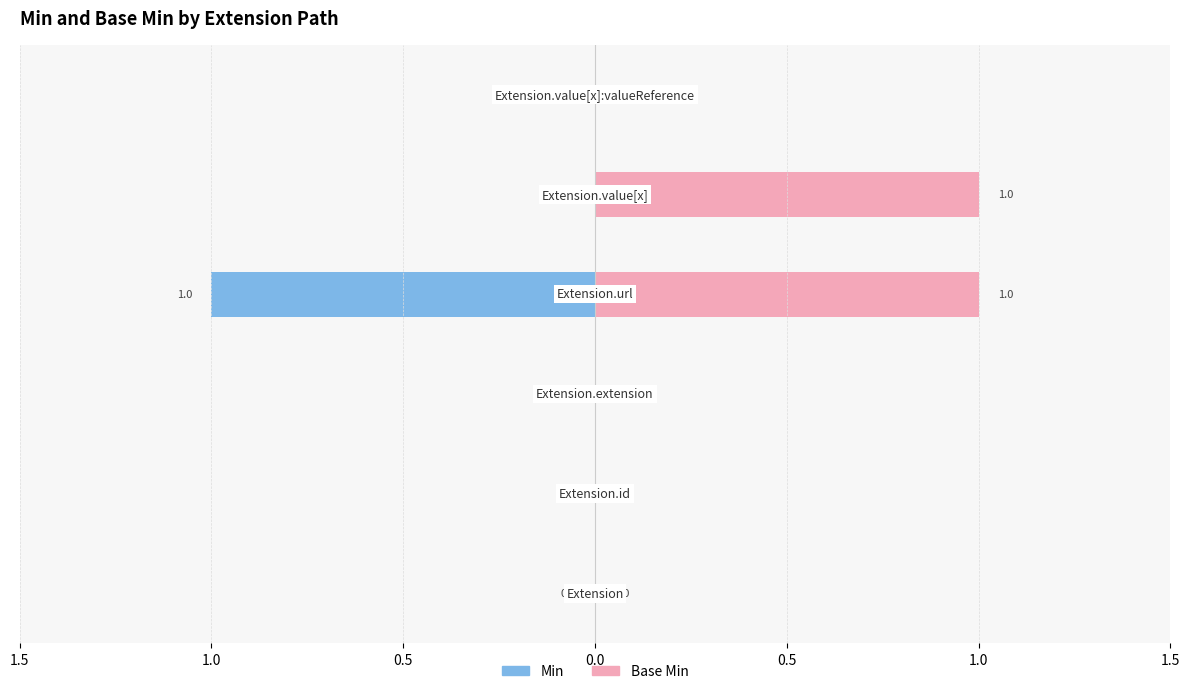

Is the value of Base Min at 0.5 greater than the value of Min at 0.0?

Yes